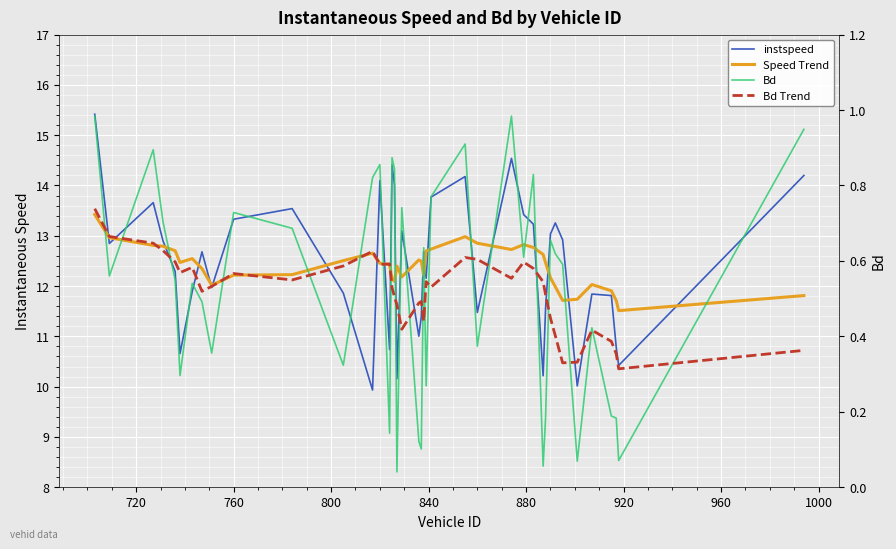

At how many categories does at least one series exceed 2?

40